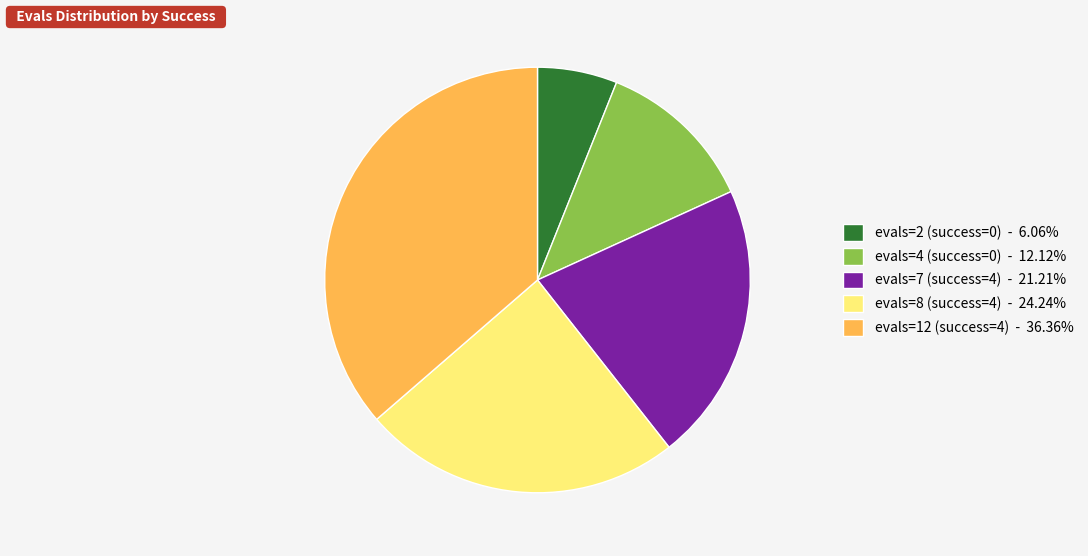

Does any single category account for the majority?

No